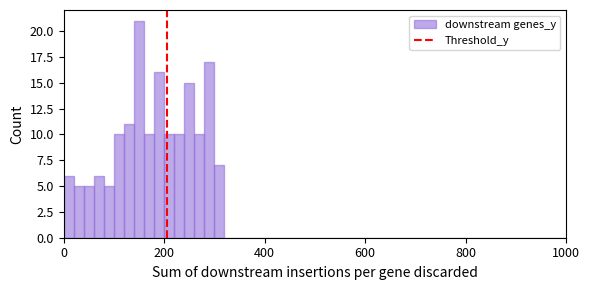

Around what value on the x-axis is the tallest bar? Give the approximate position of its centre, as read against the axis.

160